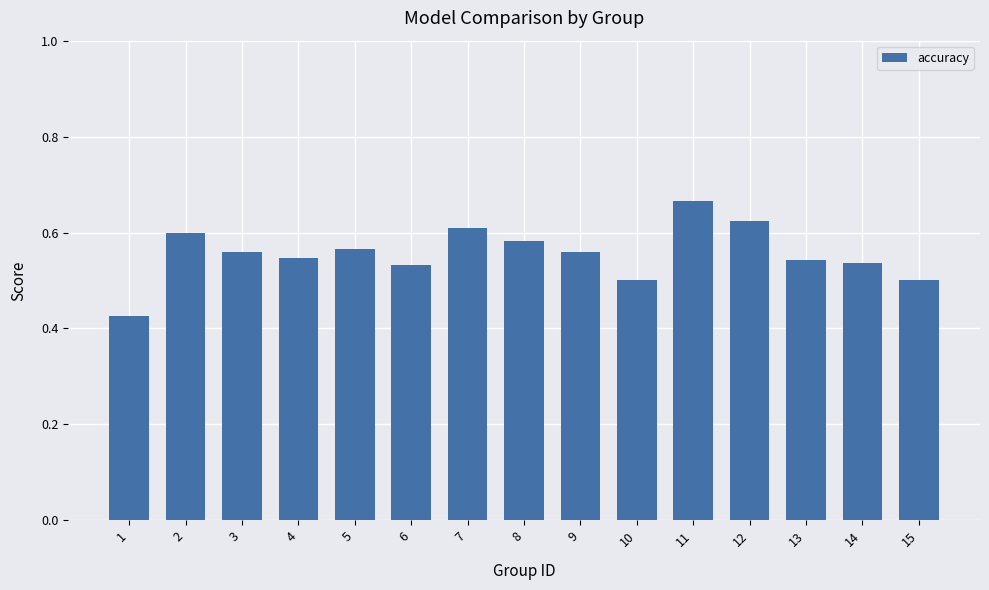

How many bars are there in total?

15